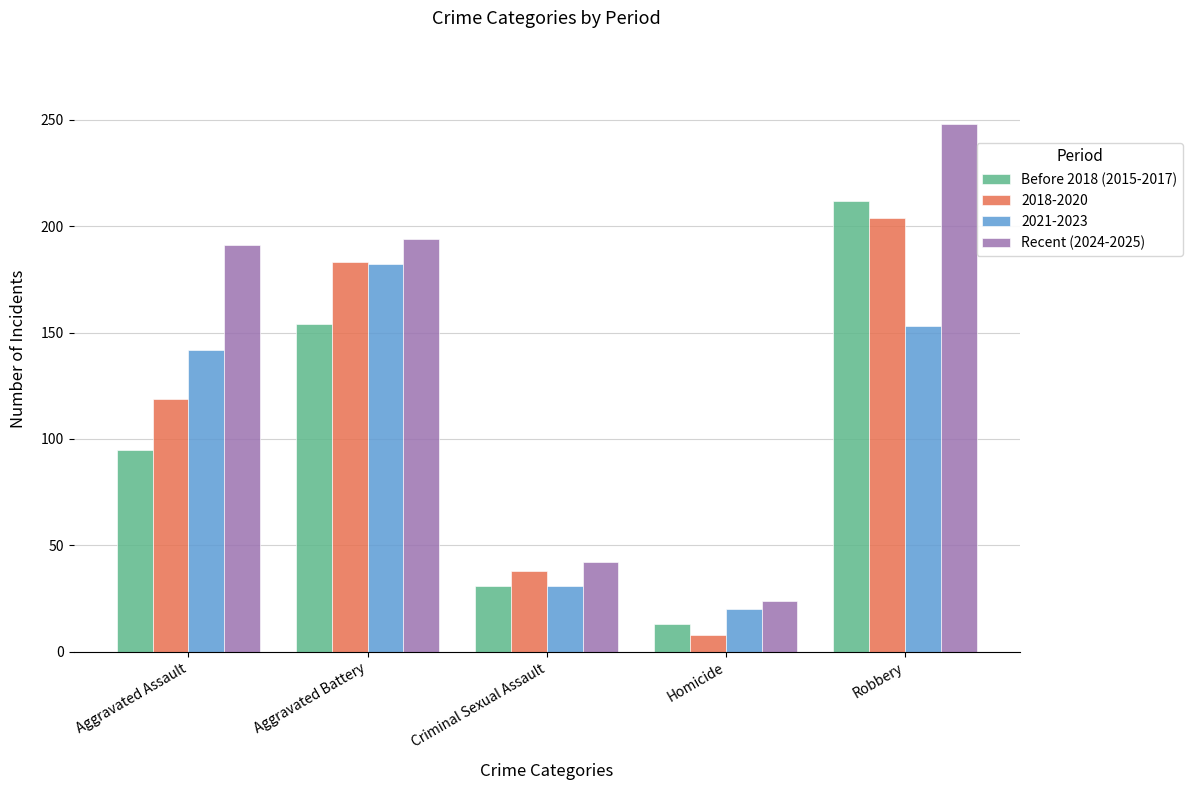

Between Aggravated Battery and Criminal Sexual Assault, which series saw the biggest shift?

Recent (2024-2025)